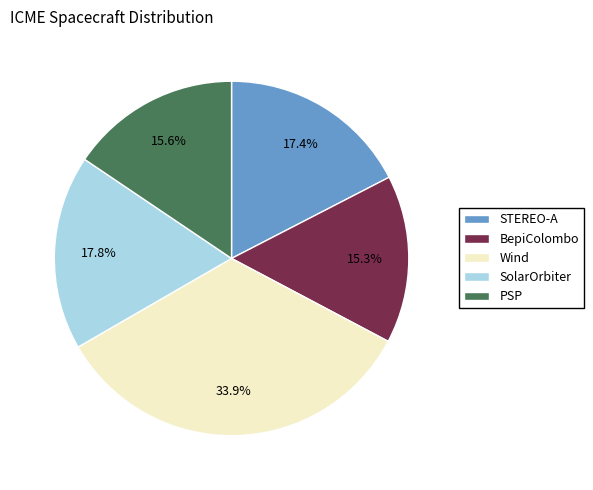

The SolarOrbiter slice represents 18% of the pie. True or false?

True